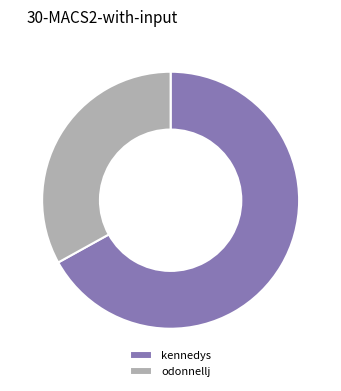

Does odonnellj account for over 50% of the chart?

No